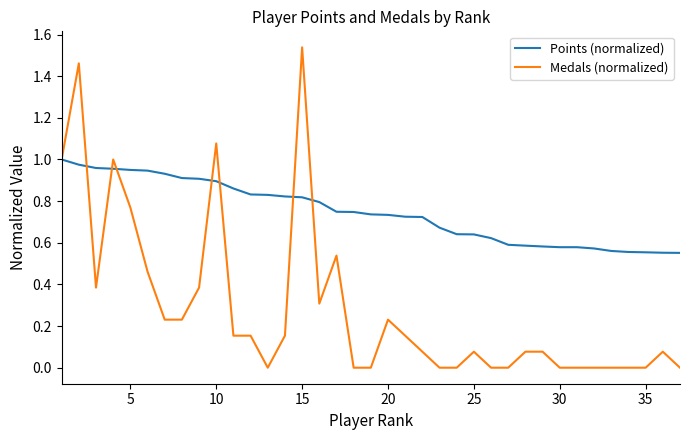

Rank the series by their average value, from lowest to highest.

Medals (normalized), Points (normalized)